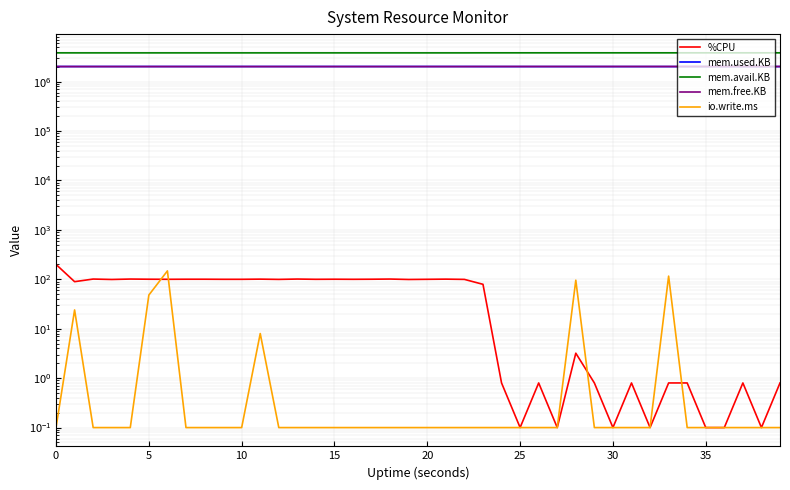

What is the difference between the maximum and minimum values in the io.write.ms series?

147.9